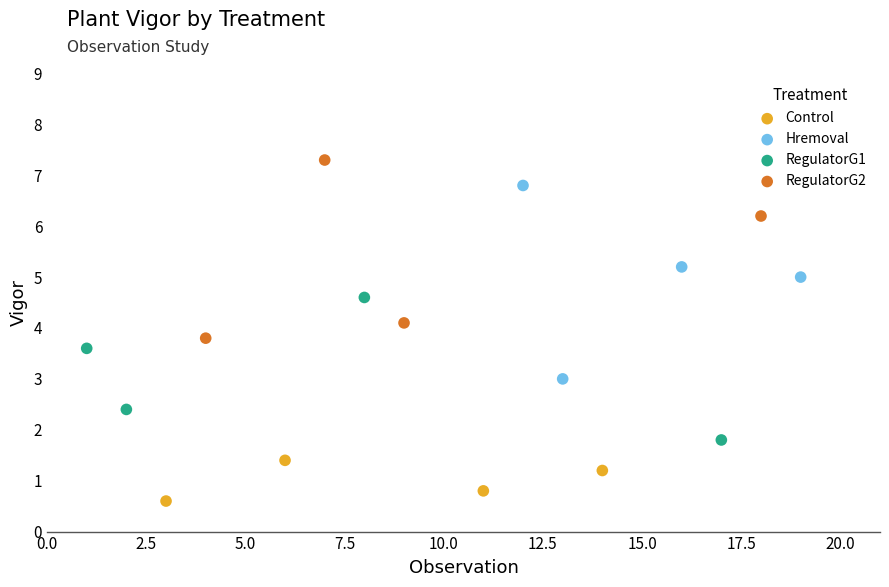

What are all the series names shown in the legend?

Control, Hremoval, RegulatorG1, RegulatorG2